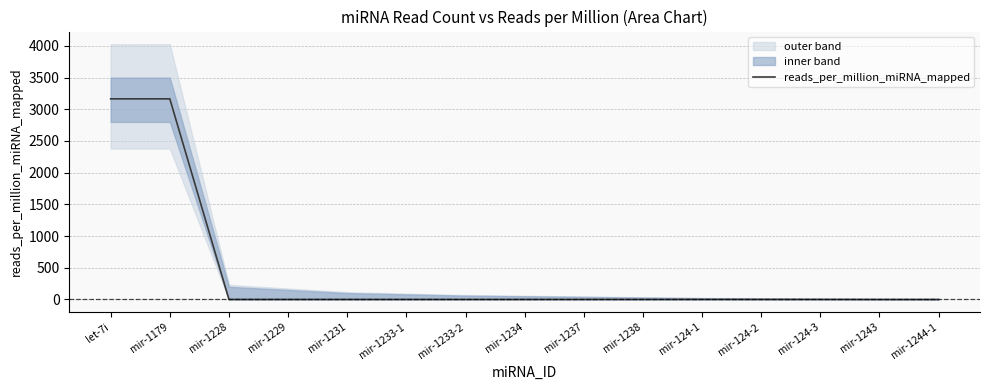

Rank the categories by value from highest to lowest.

let-7i, mir-1179, mir-1228, mir-1229, mir-1231, mir-1233-1, mir-1233-2, mir-1234, mir-1237, mir-1238, mir-124-1, mir-124-2, mir-124-3, mir-1243, mir-1244-1